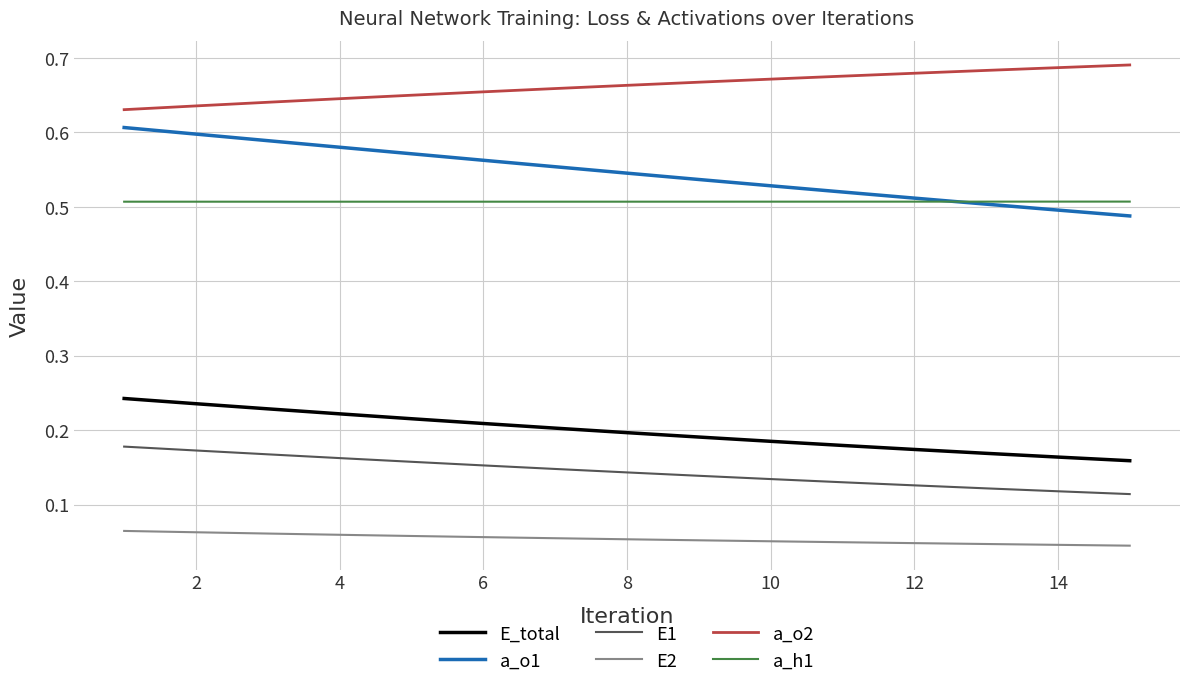

What are all the series names shown in the legend?

E_total, a_o1, E1, E2, a_o2, a_h1